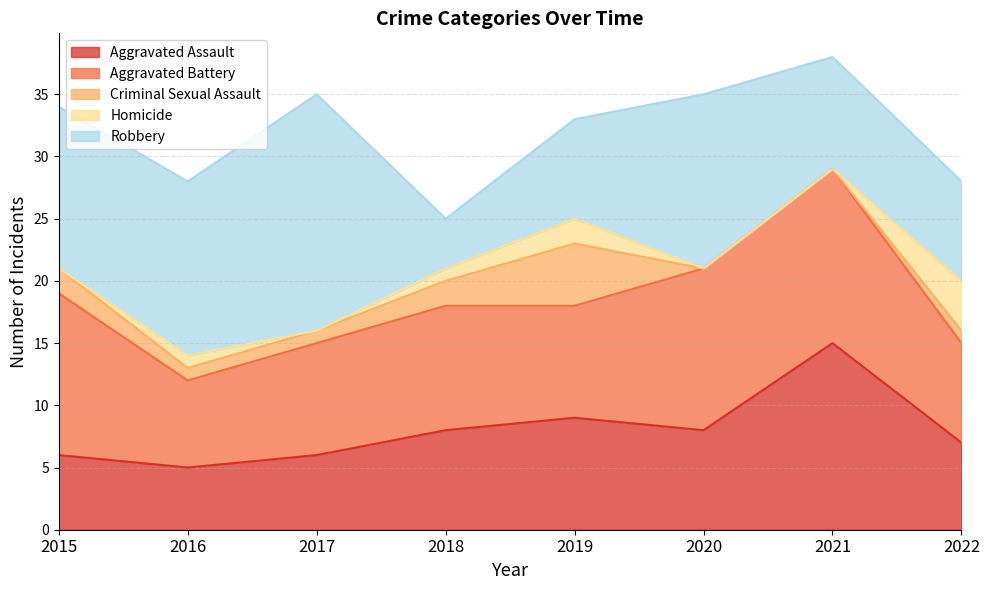

At which label is Homicide closest to 2?

2019